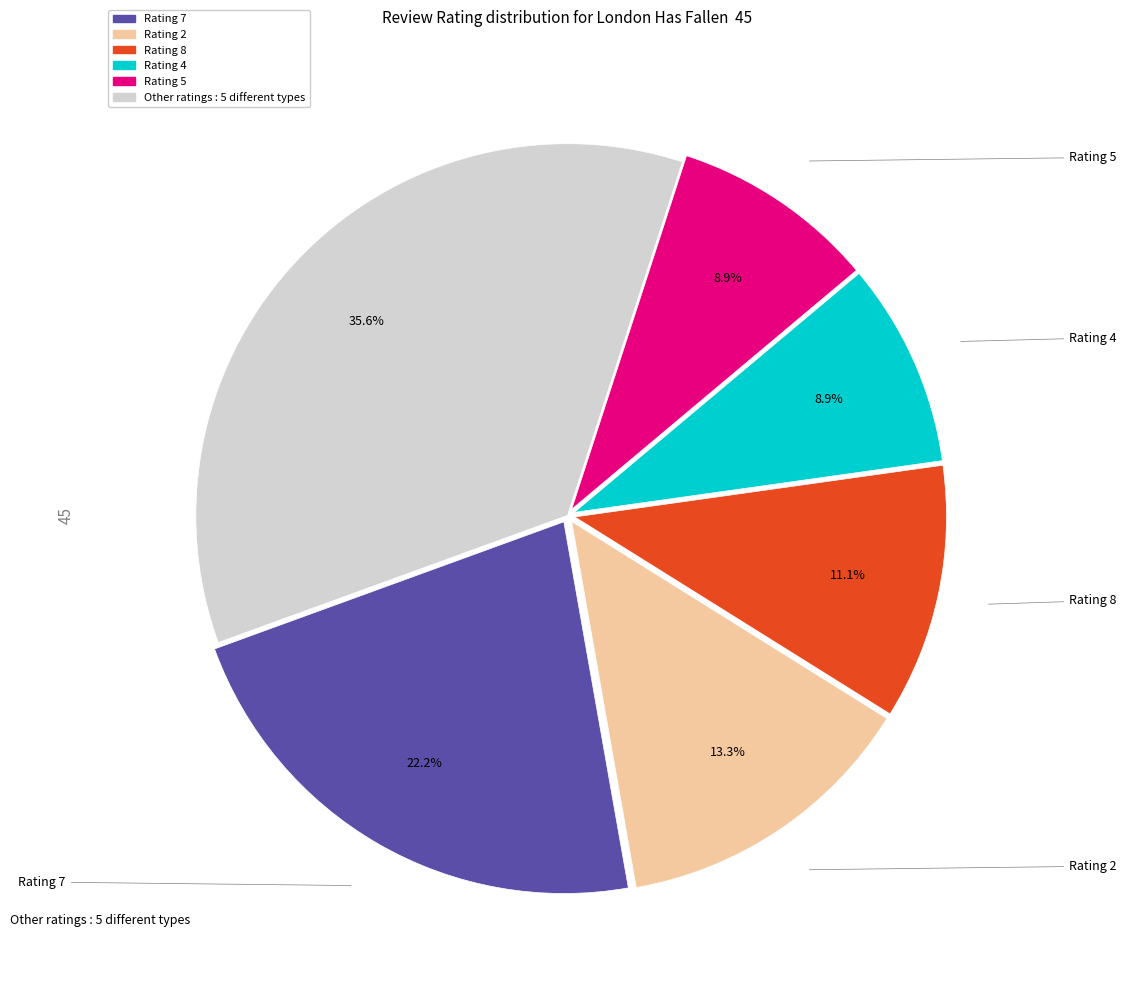

Is there a majority slice in this chart?

No